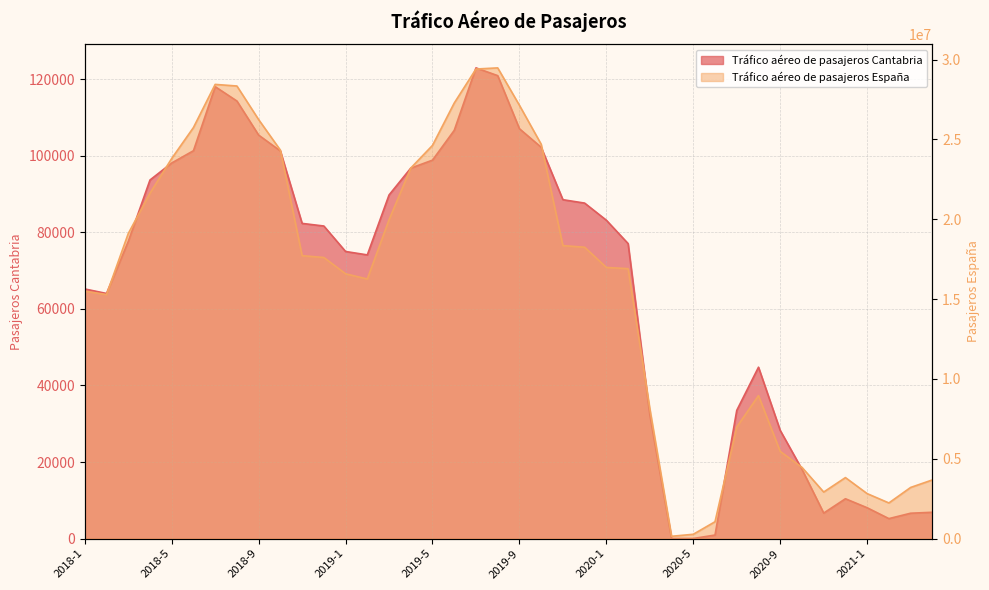

Reading left to right, extract all data points from this chart.

Tráfico aéreo de pasajeros Cantabria: 2018-1=65228	2018-2=64052	2018-3=77644	2018-4=93701	2018-5=98149	2018-6=101358	2018-7=118100	2018-8=114345	2018-9=105440	2018-10=101294	2018-11=82363	2018-12=81679	2019-1=75022	2019-2=74131	2019-3=89789	2019-4=96807	2019-5=98895	2019-6=106680	2019-7=123005	2019-8=120979	2019-9=107101	2019-10=102260	2019-11=88558	2019-12=87669	2020-1=83192	2020-2=77086	2020-3=32350	2020-4=18	2020-5=16	2020-6=915	2020-7=33502	2020-8=44782	2020-9=28256	2020-10=18105	2020-11=6656	2020-12=10402	2021-1=8049	2021-2=5212	2021-3=6619	2021-4=6869
Tráfico aéreo de pasajeros España: 2018-1=15496979	2018-2=15283462	2018-3=19103667	2018-4=21632331	2018-5=23807495	2018-6=25744939	2018-7=28446699	2018-8=28346258	2018-9=26242088	2018-10=24326839	2018-11=17718779	2018-12=17604821	2019-1=16583215	2019-2=16258250	2019-3=19966606	2019-4=23206175	2019-5=24627713	2019-6=27279729	2019-7=29409598	2019-8=29481222	2019-9=27137706	2019-10=24699768	2019-11=18349196	2019-12=18248209	2020-1=16982161	2020-2=16904590	2020-3=8128859	2020-4=141014	2020-5=267671	2020-6=1053780	2020-7=6987828	2020-8=8951753	2020-9=5457083	2020-10=4458349	2020-11=2913072	2020-12=3818162	2021-1=2814424	2021-2=2229568	2021-3=3200222	2021-4=3671802